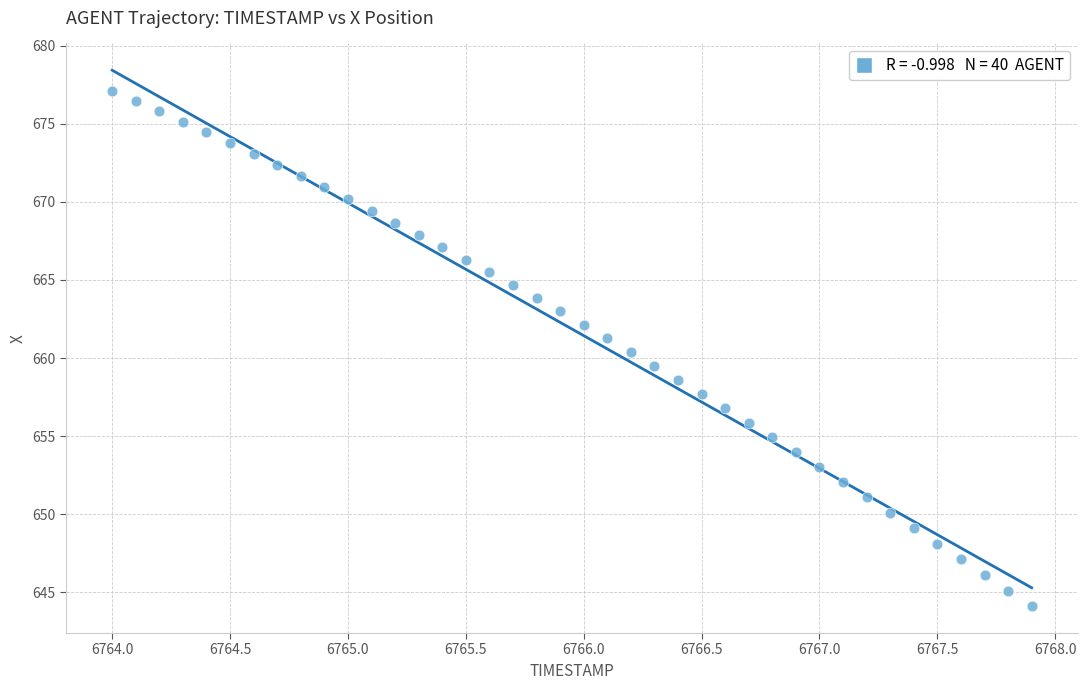

What is the range of X values (max minus min)?

3.9